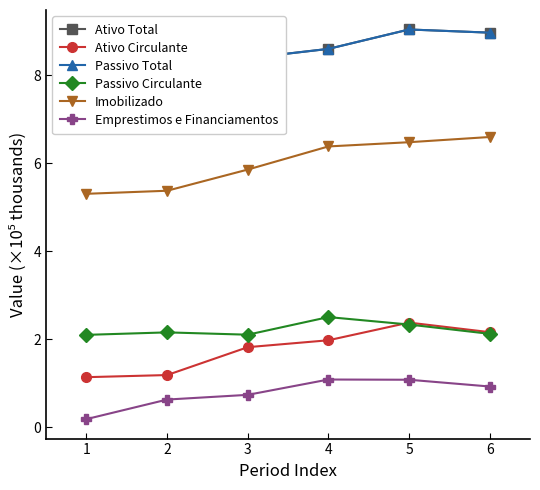

How many lines are shown in the chart?

6